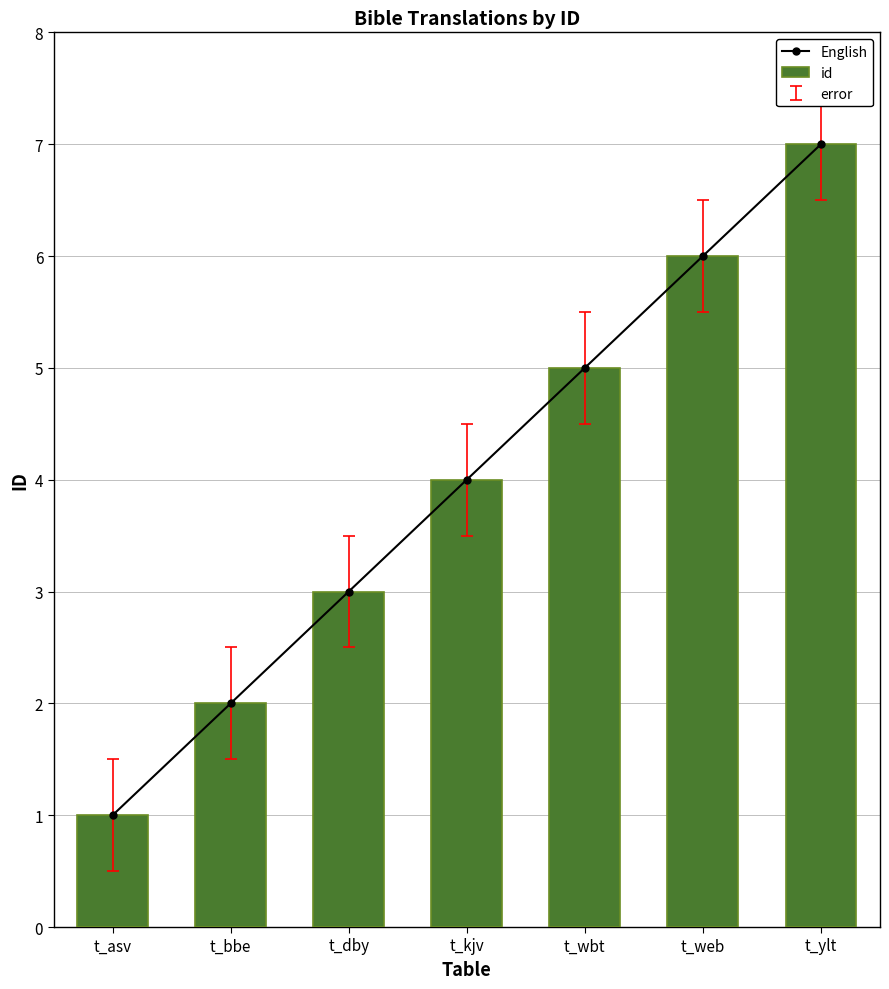

What are all the series names shown in the legend?

English, id